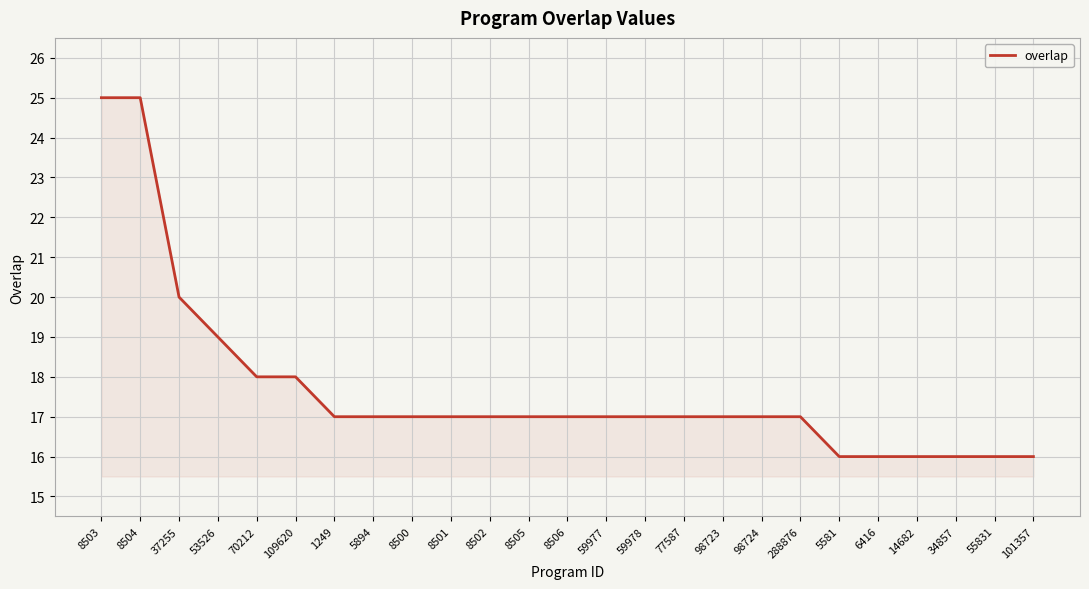

The value at 5581 is 16. True or false?

True